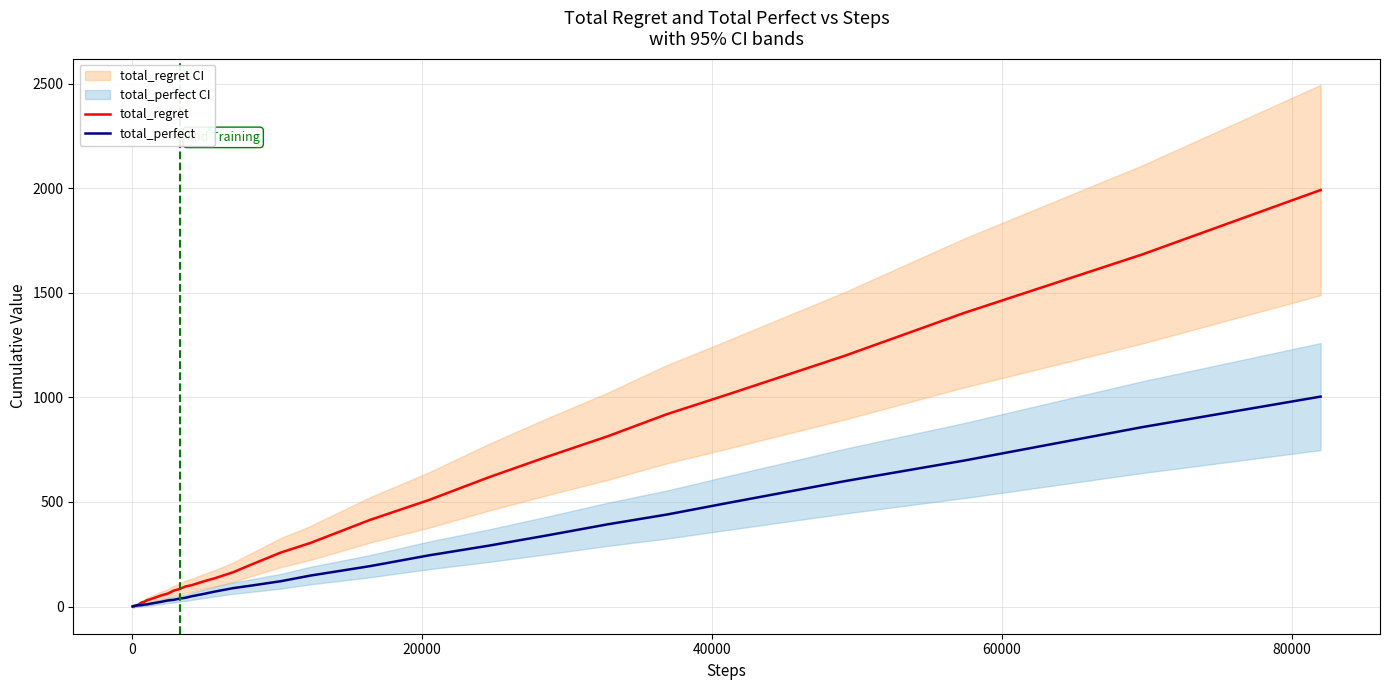

True or false: total_perfect has more than 2 points higher than both neighbors.

False